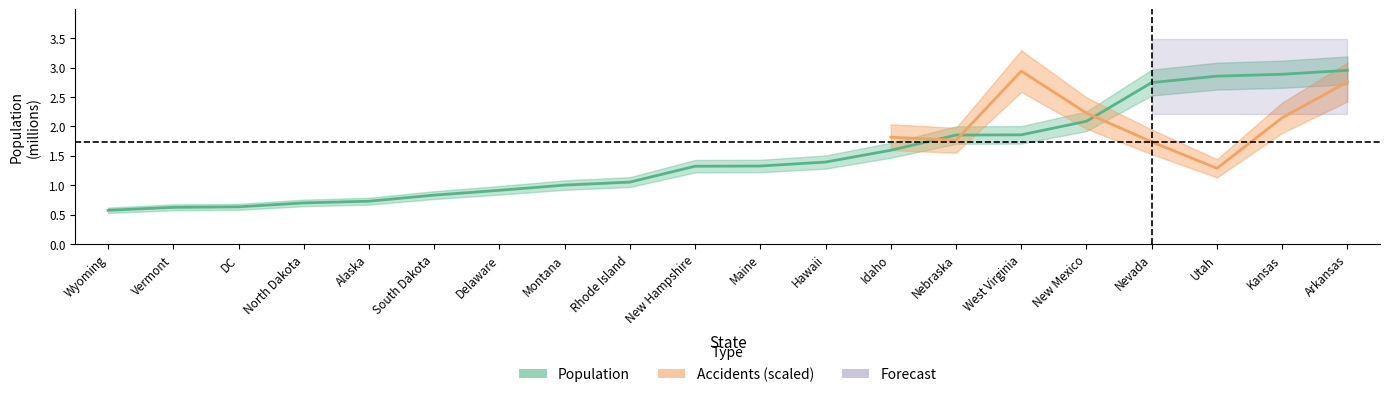

What is the sum of all values?

30.0